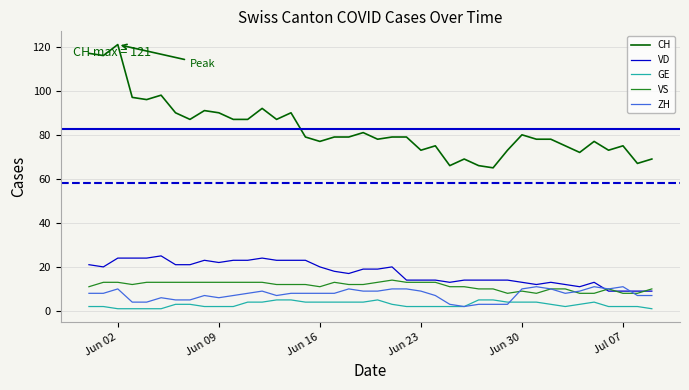

True or false: VD and GE cross at least once.

False